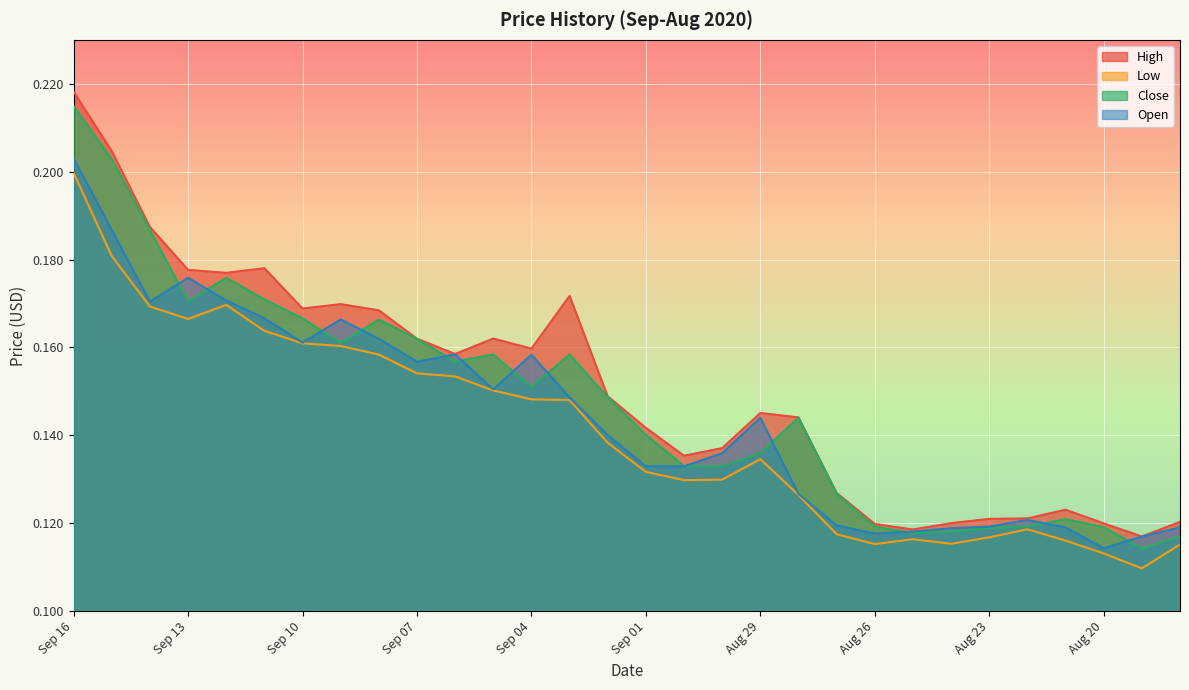

How many interior local valleys does the High series have?

7